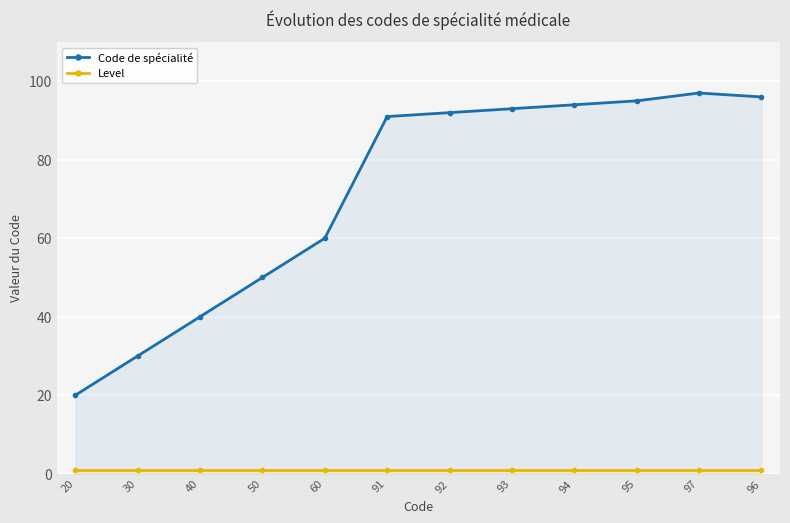

Which category has the highest value in the Level series?

20